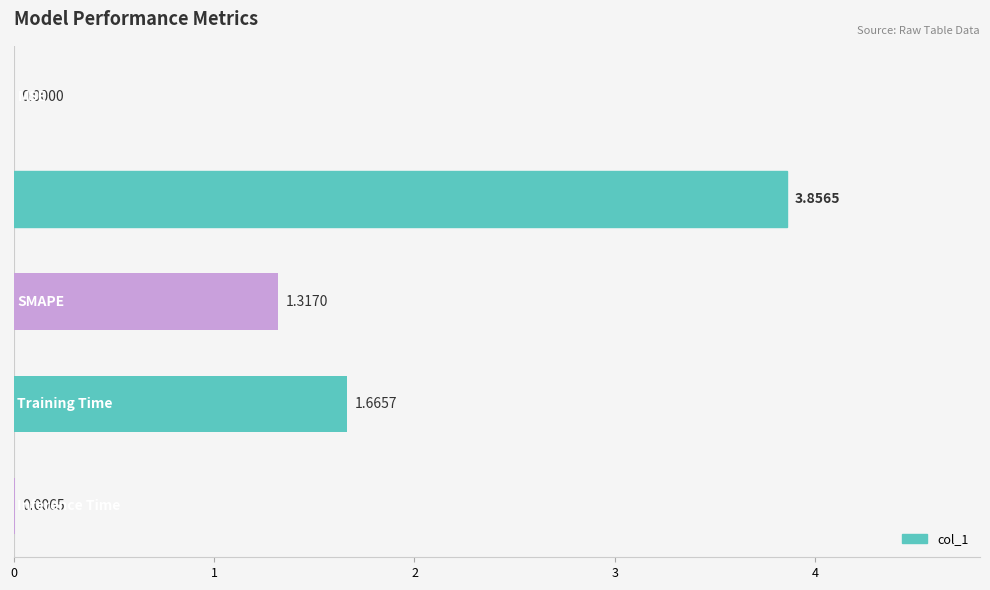

What is the sum of all values?

6.8